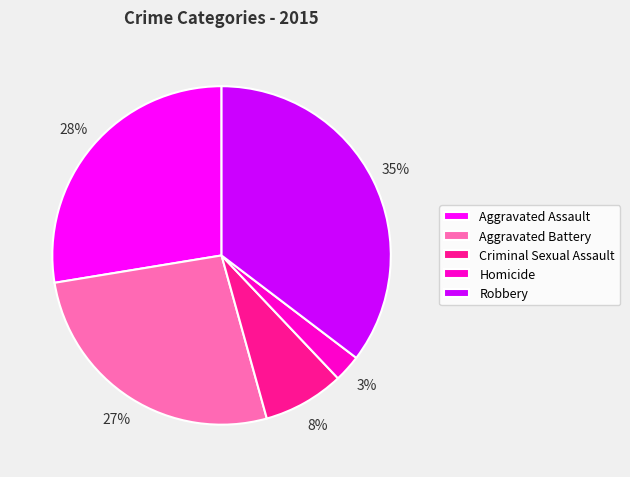

What percentage is the Aggravated Battery slice, to the nearest percent?

27%